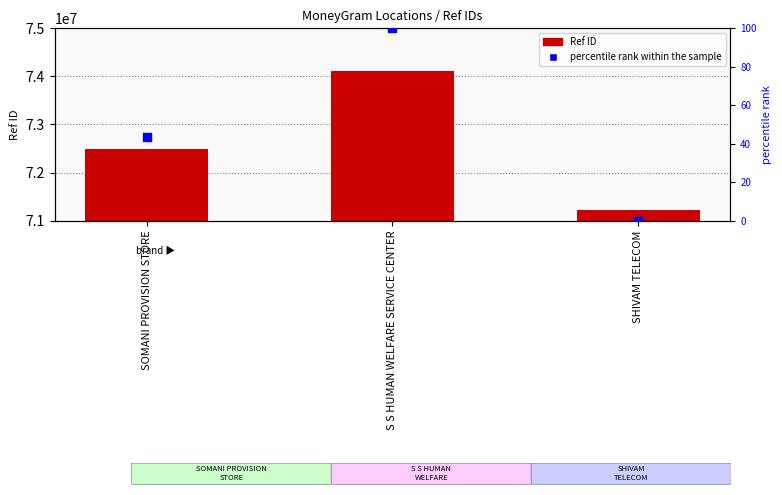

Which series contains the highest Y value?

Ref